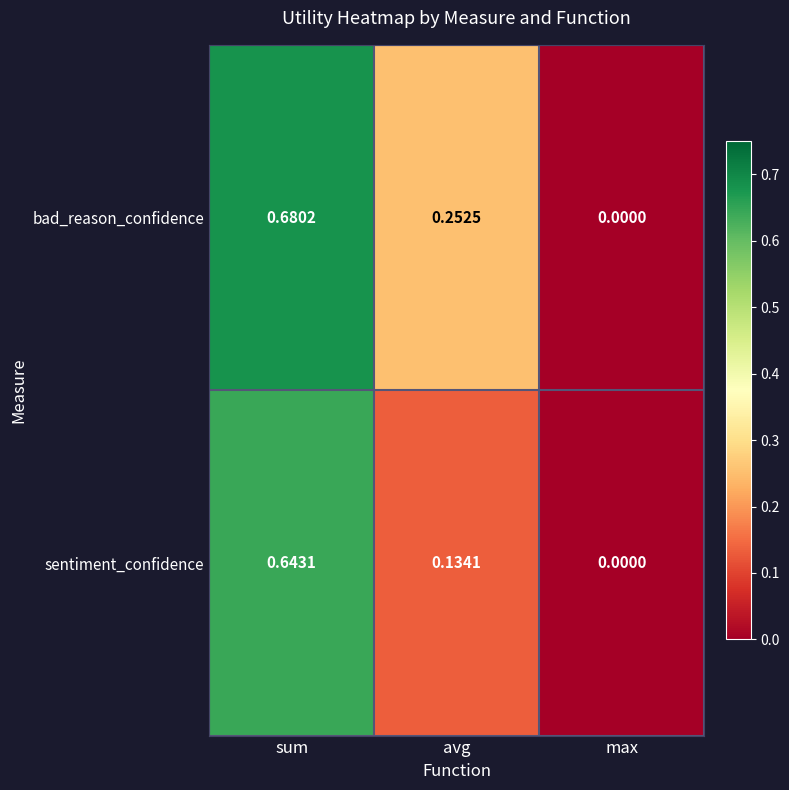

How many categories are shown in the chart?

3